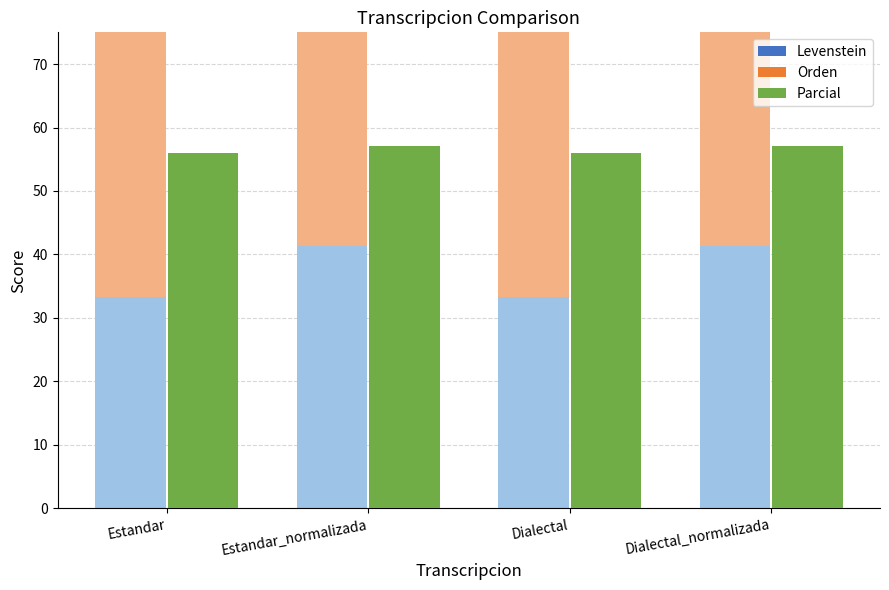

Reading left to right, transcribe all the data shown in this chart.

Levenstein: 33.3	41.4	33.3	41.4
Orden: 44.9	44.9	44.9	44.9
Parcial: 56.0	57.1	56.0	57.1